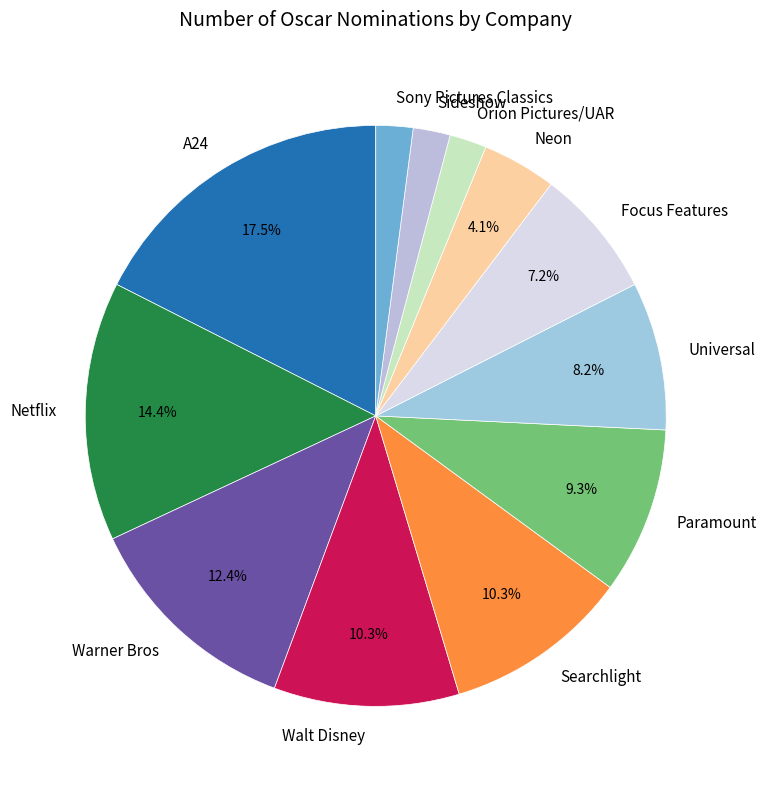

Is there a majority slice in this chart?

No